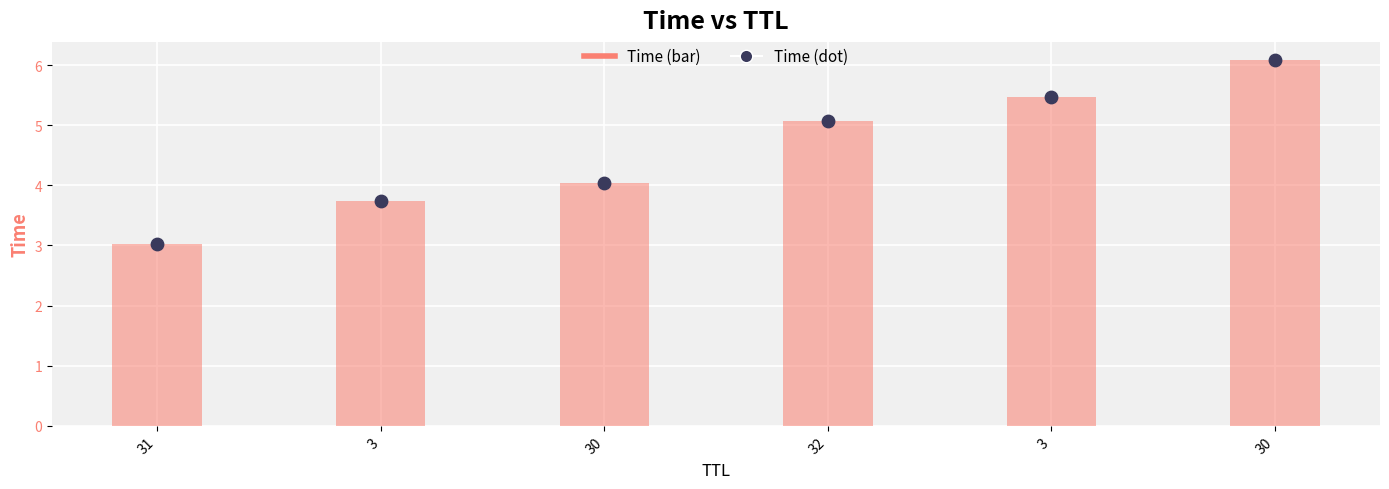

What is the total value across all series at 32?

10.1